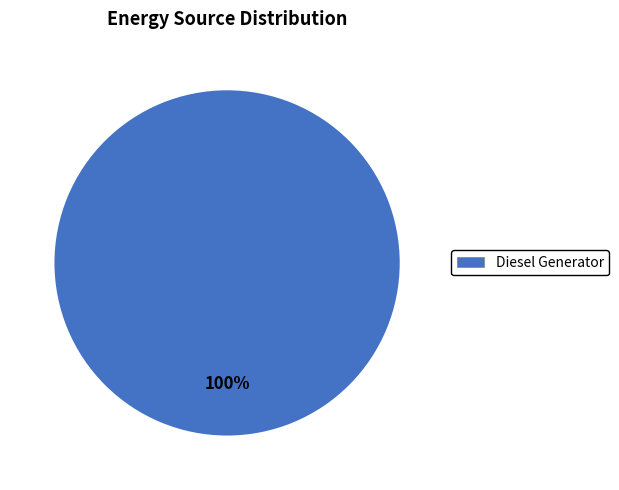

Is there any slice that represents more than half of the pie?

Yes